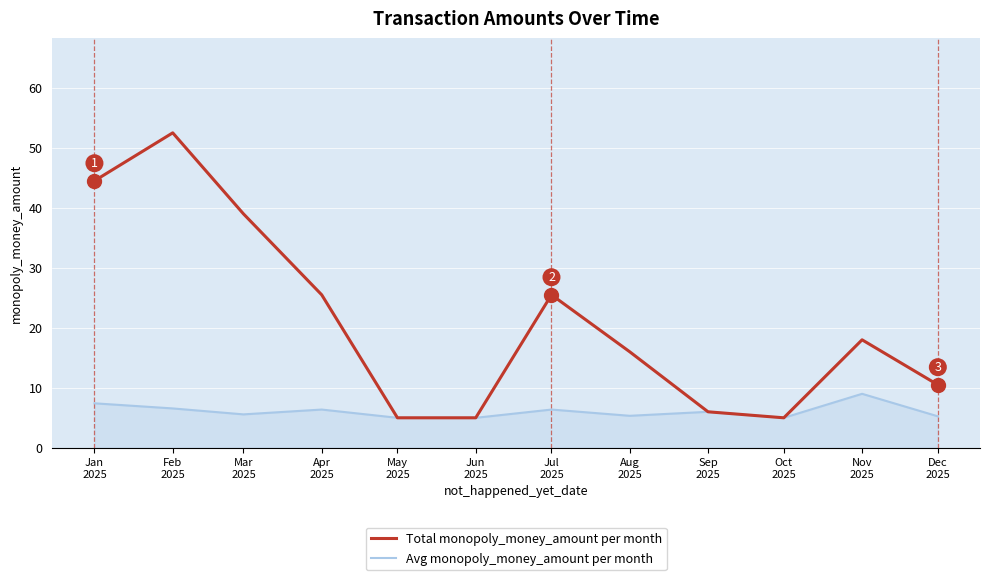

Rank the series by their maximum value, from lowest to highest.

Avg monopoly_money_amount per month, Total monopoly_money_amount per month